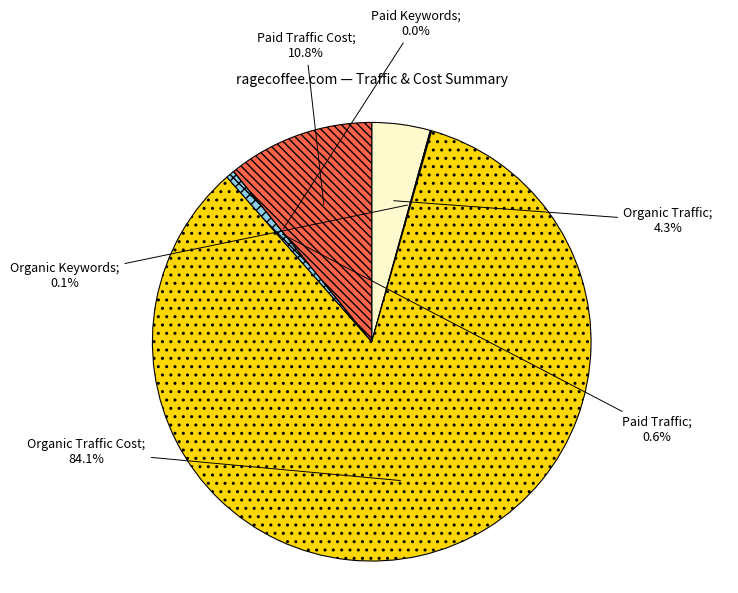

Does any single category account for the majority?

Yes